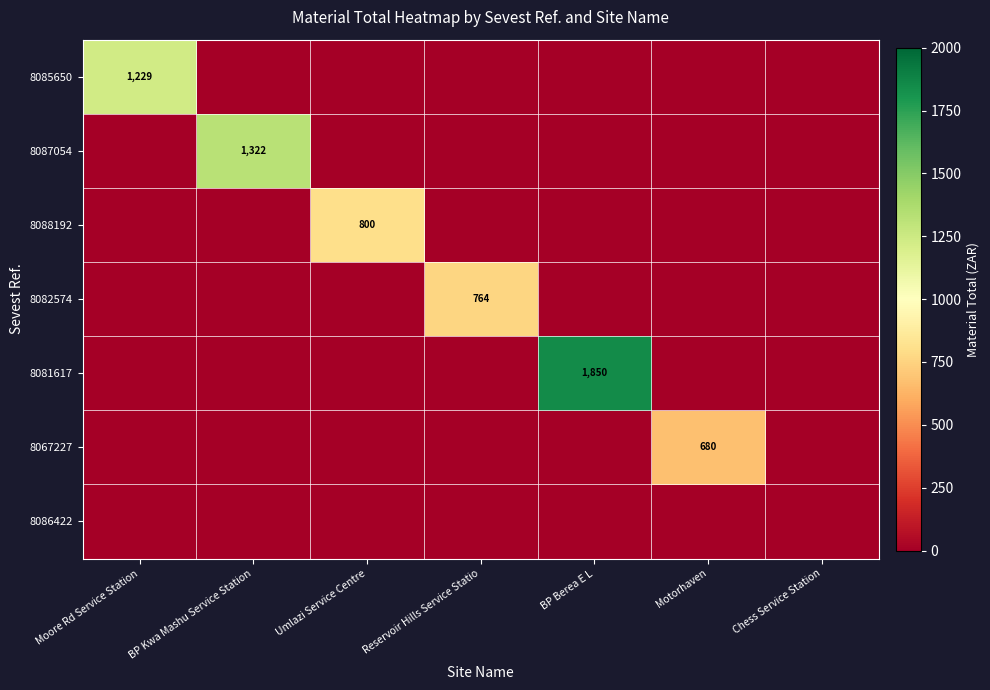

List the labels in order of 8086422 value, smallest first.

Moore Rd Service Station, BP Kwa Mashu Service Station, Umlazi Service Centre, Reservoir Hills Service Statio, BP Berea E L, Motorhaven, Chess Service Station